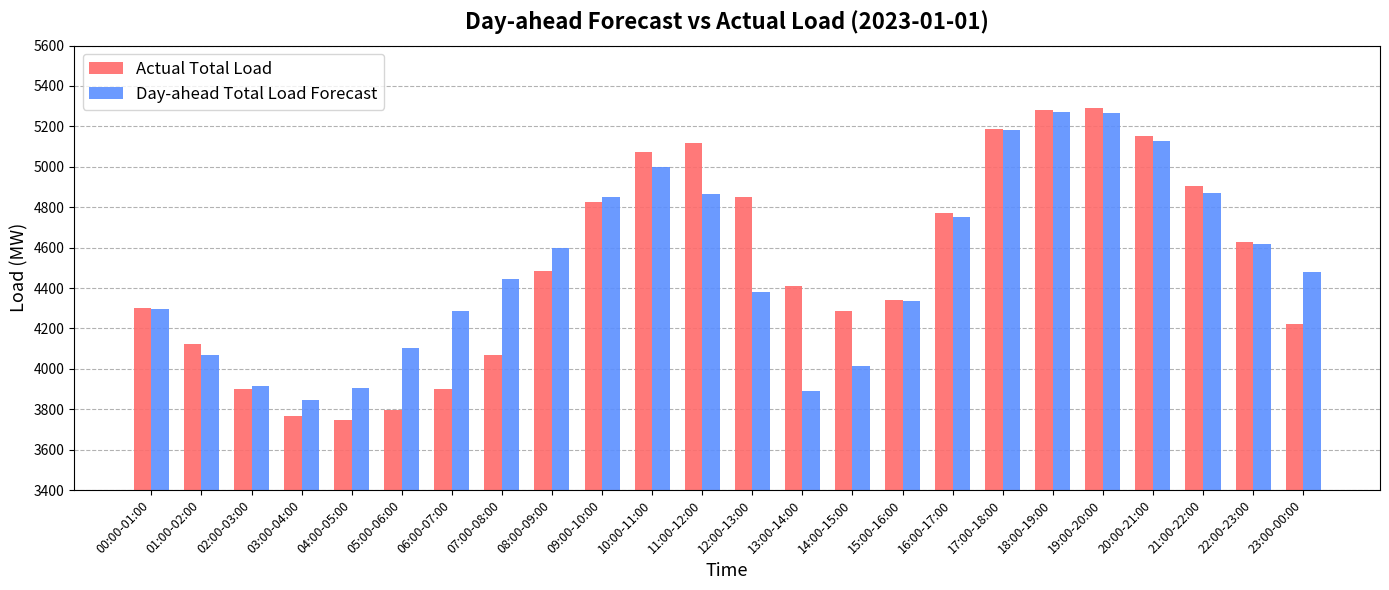

What is the approximate value of Actual Total Load at 22:00-23:00?

4626